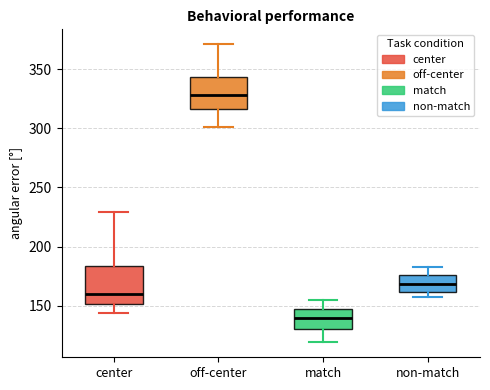

Reading left to right, read every box against the y-axis: the position of its median line, the range the box covers, and the ends of its whiskers. The values are not printed on the chart, so give them approximately, as read against the axis.

center: median 160, box 150 to 185, whiskers 145 to 230
off-center: median 330, box 315 to 345, whiskers 300 to 370
match: median 140, box 130 to 145, whiskers 120 to 155
non-match: median 170, box 160 to 175, whiskers 155 to 185